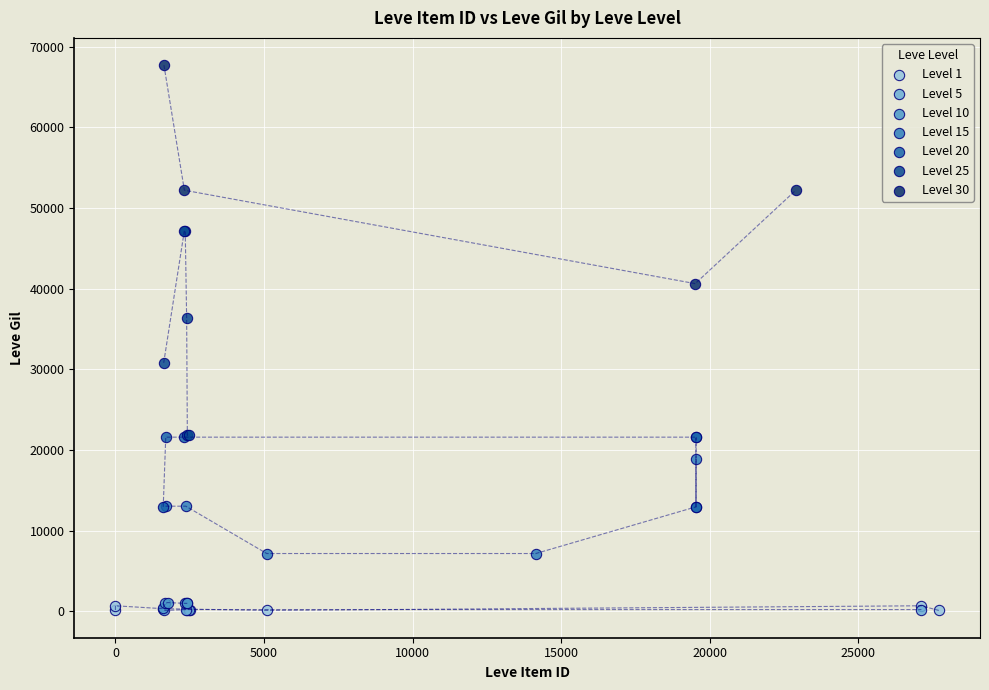

What are all the series names shown in the legend?

Level 1, Level 5, Level 10, Level 15, Level 20, Level 25, Level 30